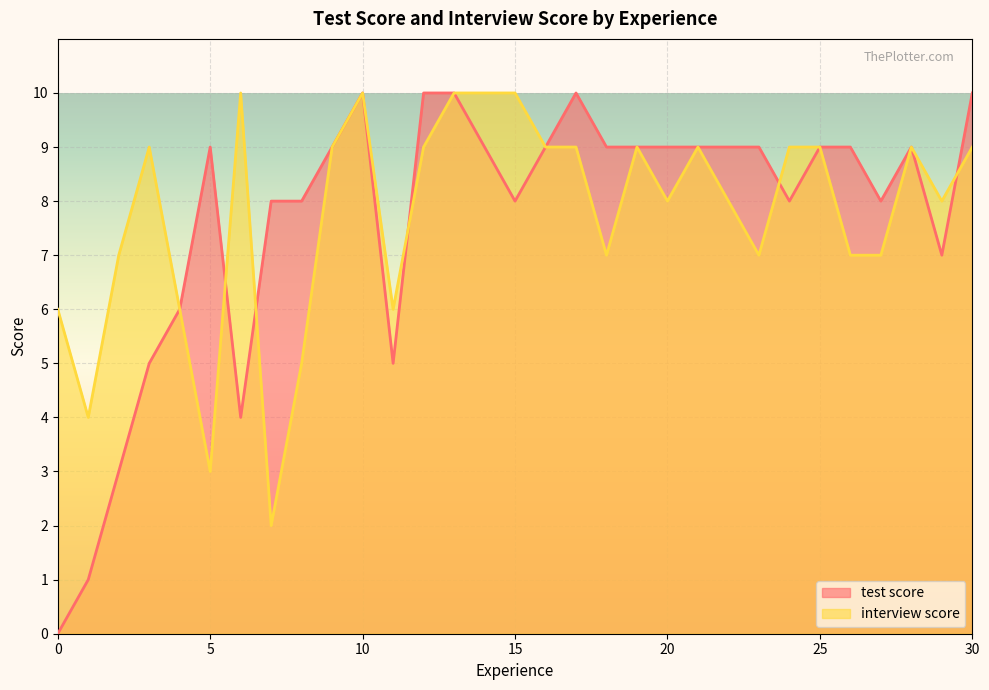

What value does the interview score series have at 10?

10